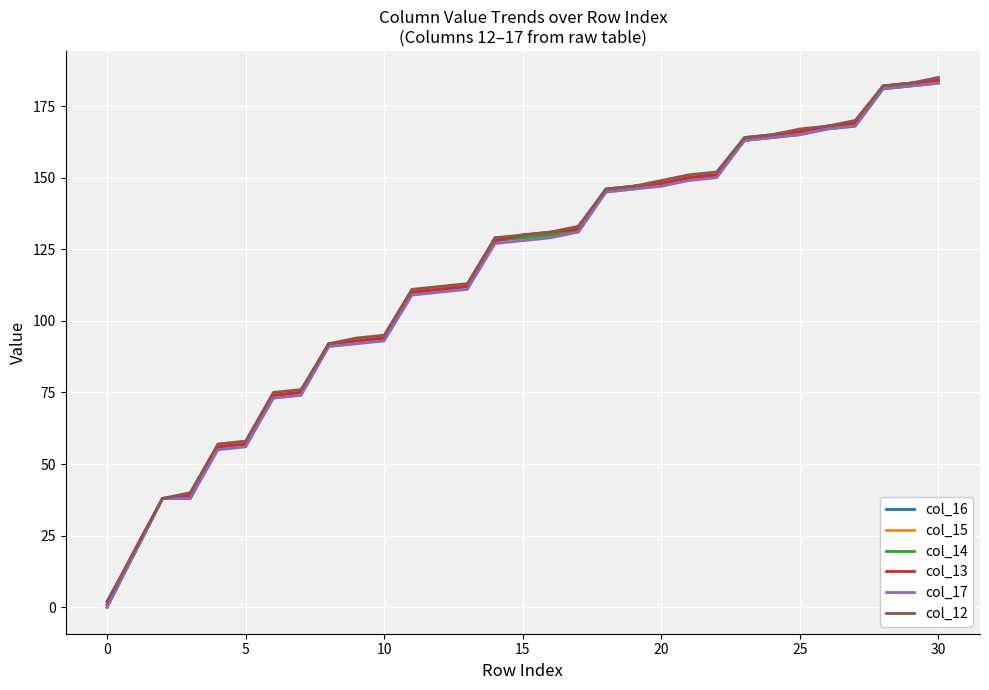

At how many categories does at least one series exceed 65?

25